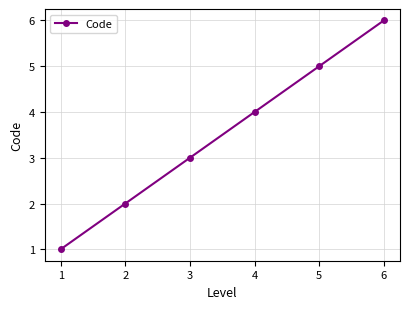

What value does the data have at 2?

2